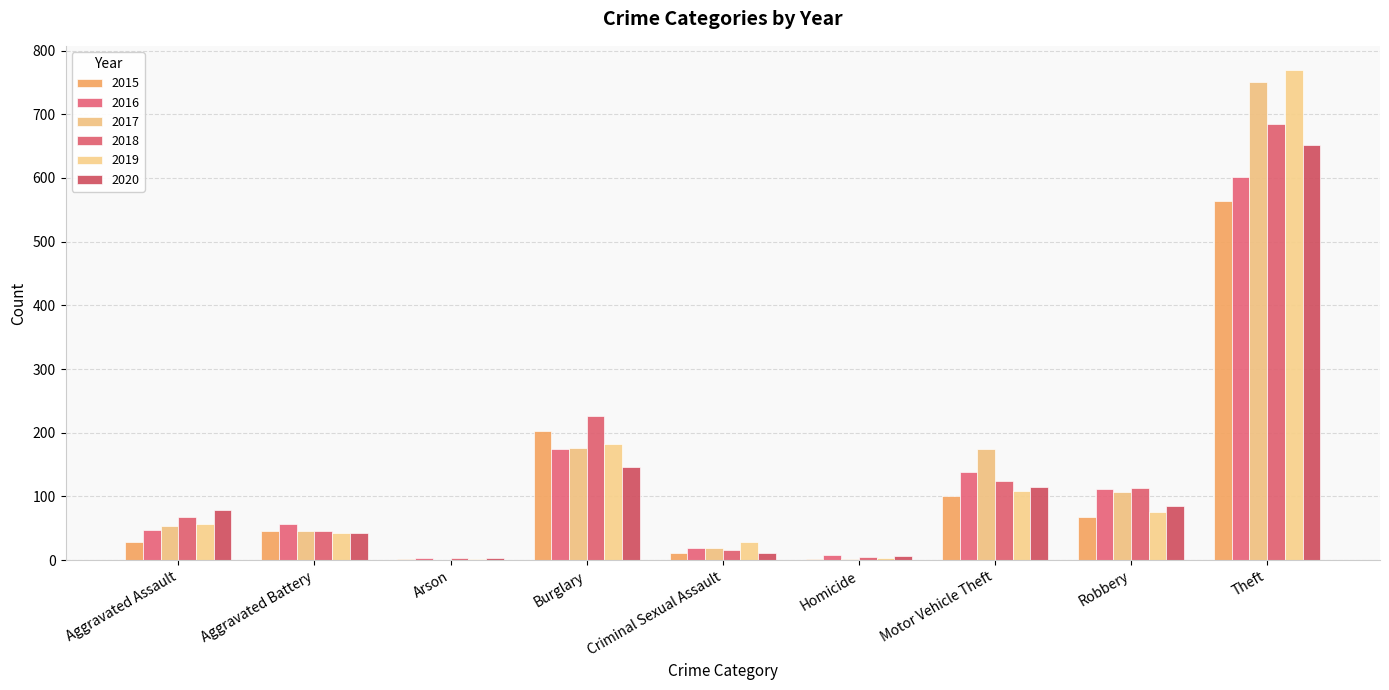

Which series has the widest spread of values?

2019